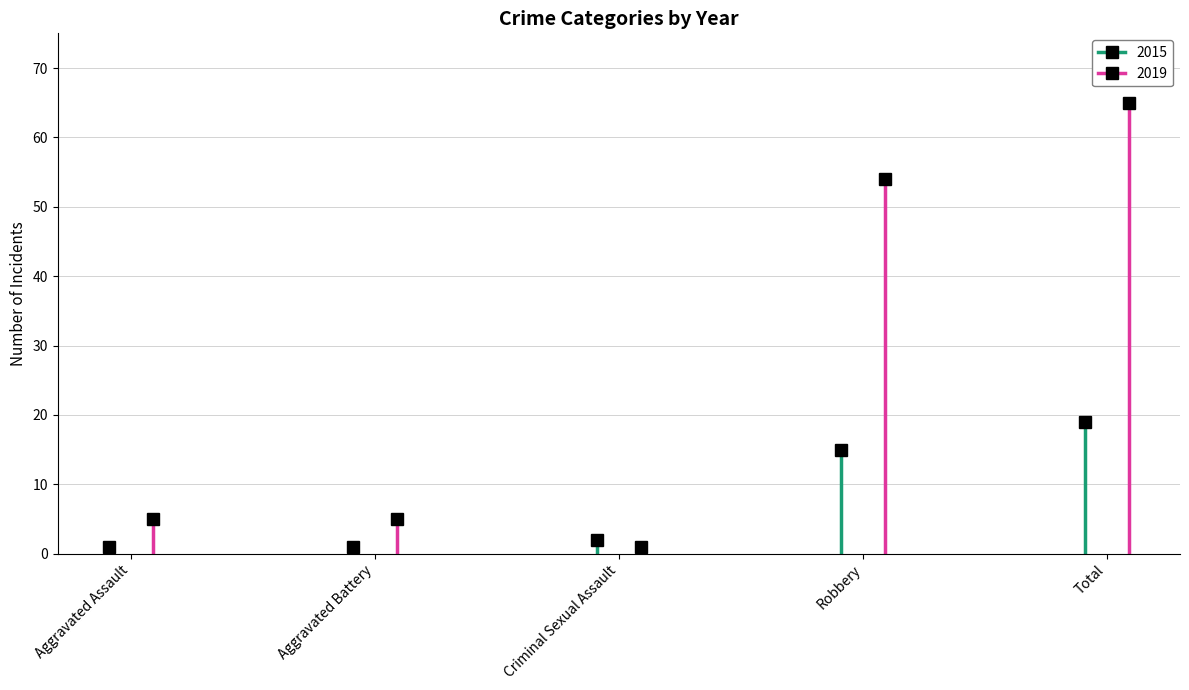

Reading left to right, what are all the values shown in this chart?

2015: 1	1	2	15	19
2019: 5	5	1	54	65